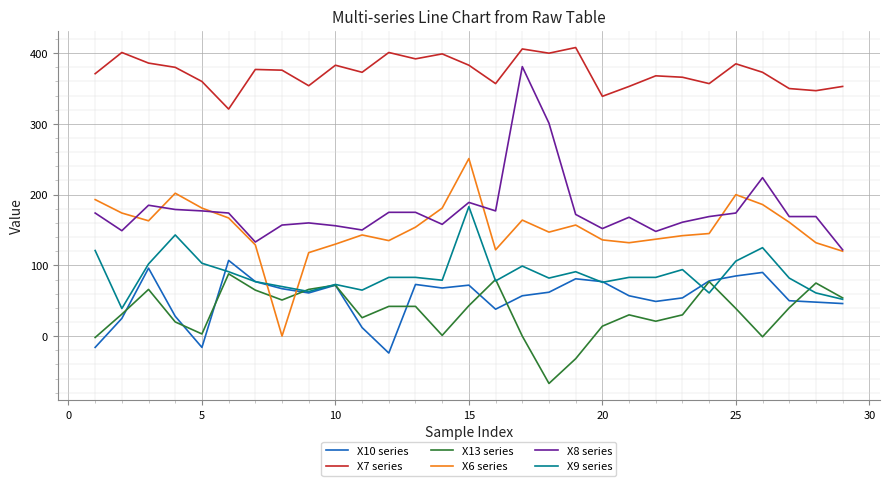

What is the greatest value displayed?

408